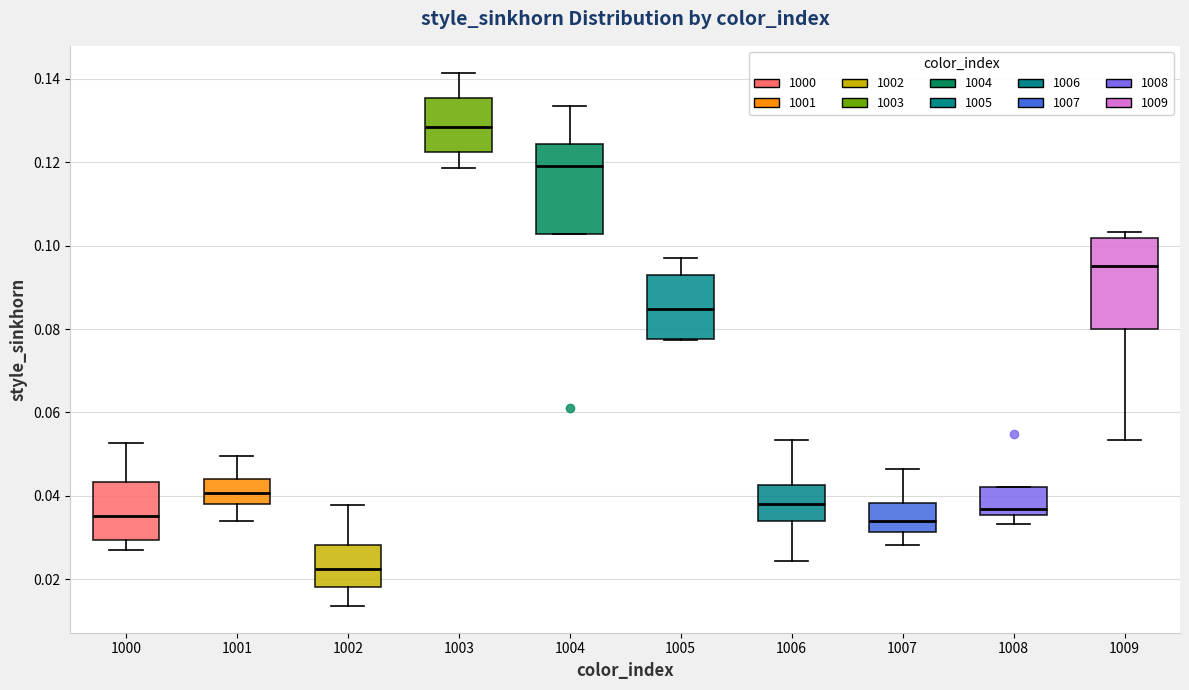

Where is the upper edge of the box at x = 1004 on the y-axis? The values are not printed on the chart, so give them approximately, as read against the axis.

0.124